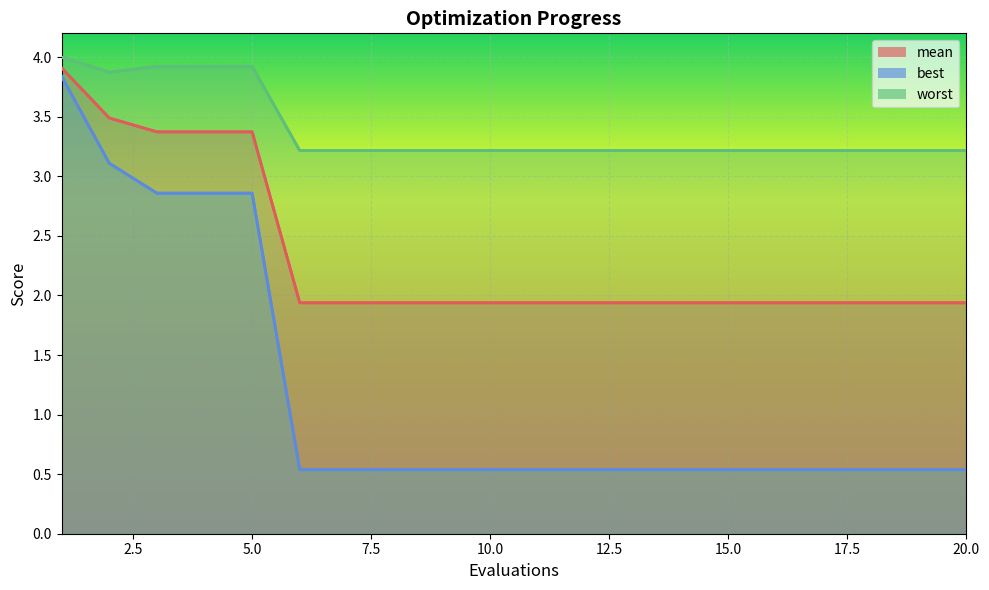

The mean series shows 5.9 at 4. True or false?

False